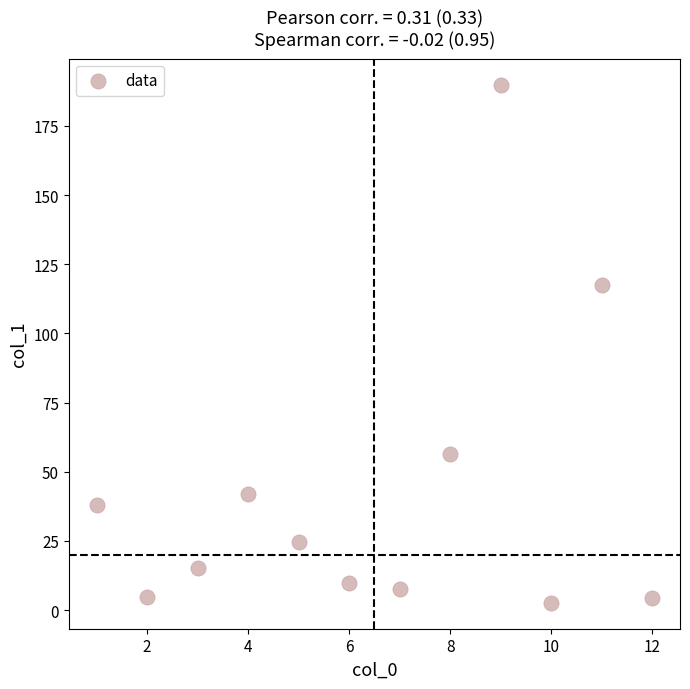

What Y value in the scatter plot is closest to 96?

117.5